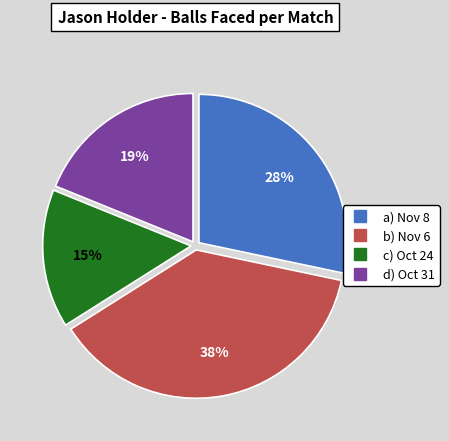

Is there any slice that represents more than half of the pie?

No